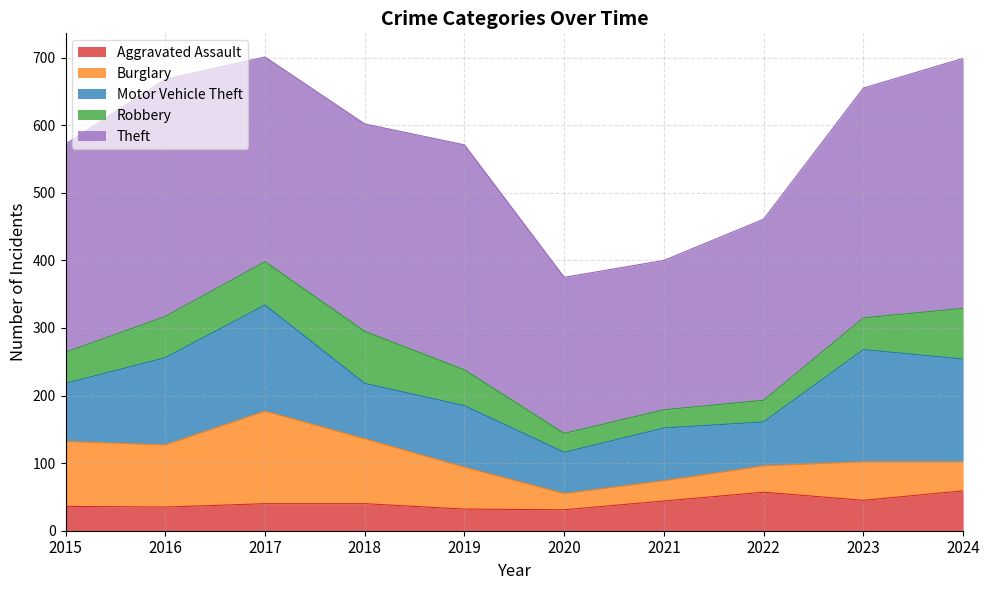

Which series has the widest spread of values?

Theft